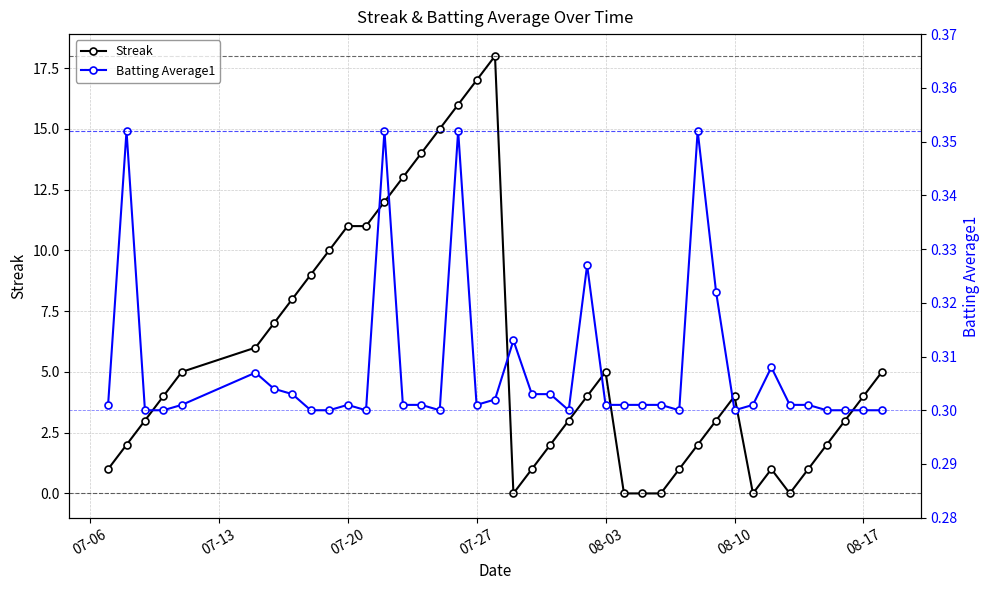

What is the average value of the Streak series?

5.6